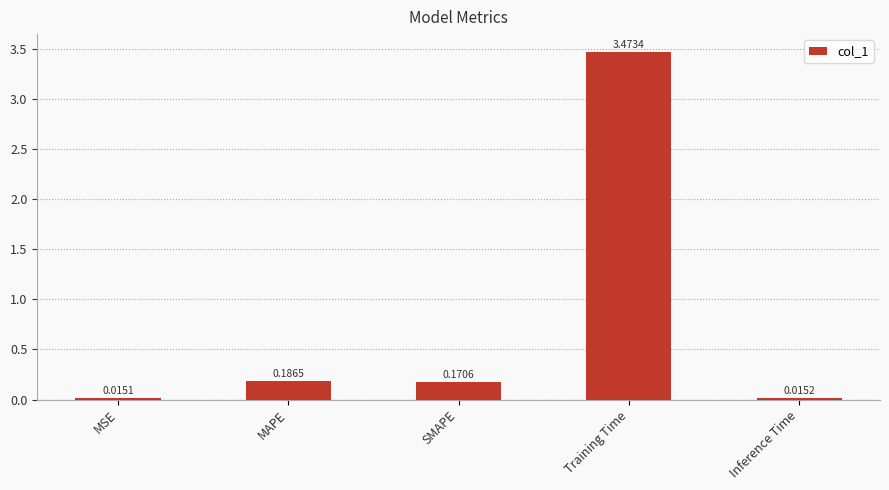

Which has a higher value, Training Time or SMAPE?

Training Time